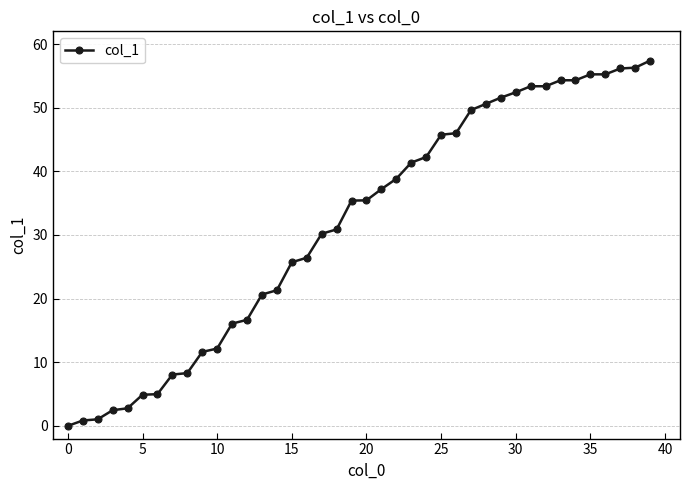

What is the greatest value displayed?

57.4